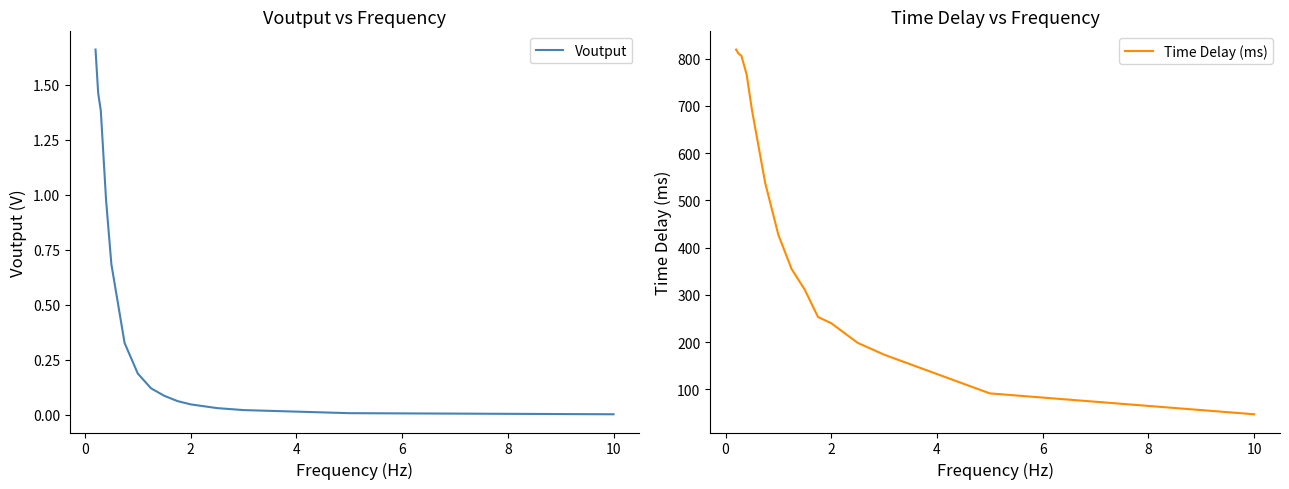

Rank the series at 4 from highest to lowest value.

Time Delay (ms), Voutput